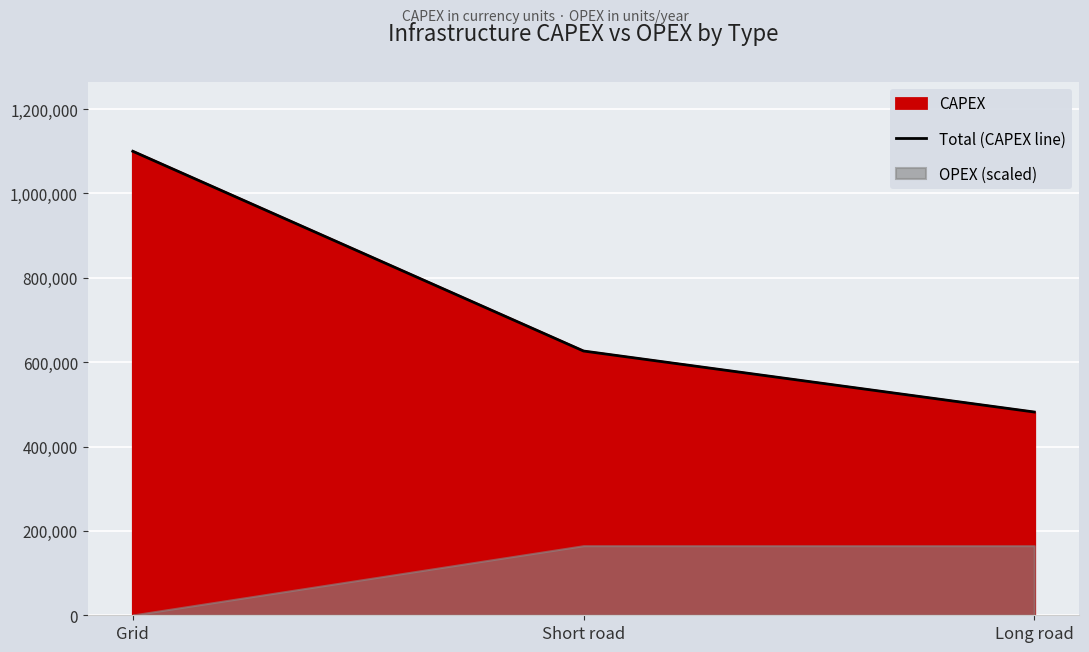

Reading left to right, what are all the values shown in this chart?

Grid=1100000.0	Short road=626478.4	Long road=481866.6